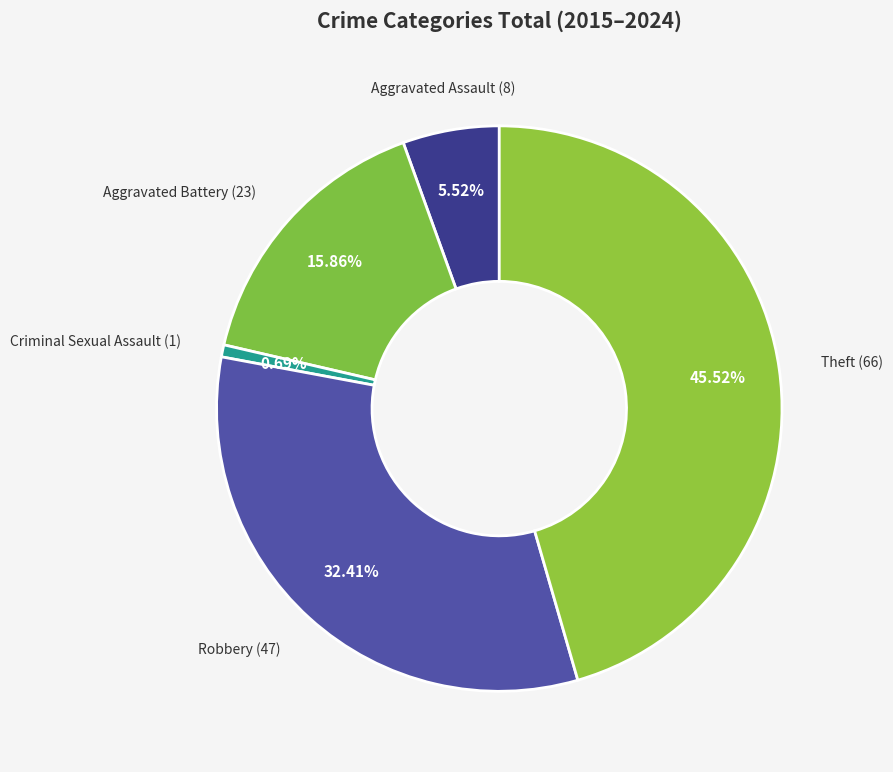

How many segments does this pie chart have?

5